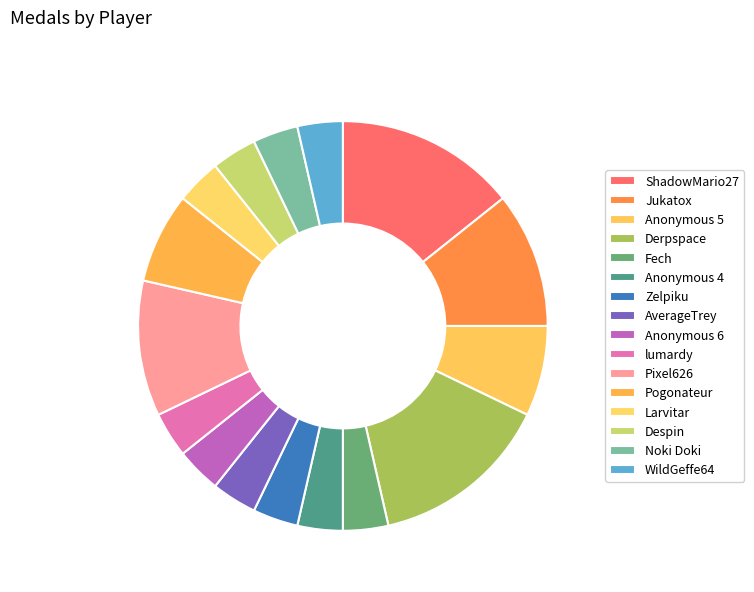

To the nearest percent, what is the difference between the largest and smallest slice percentages?

11%